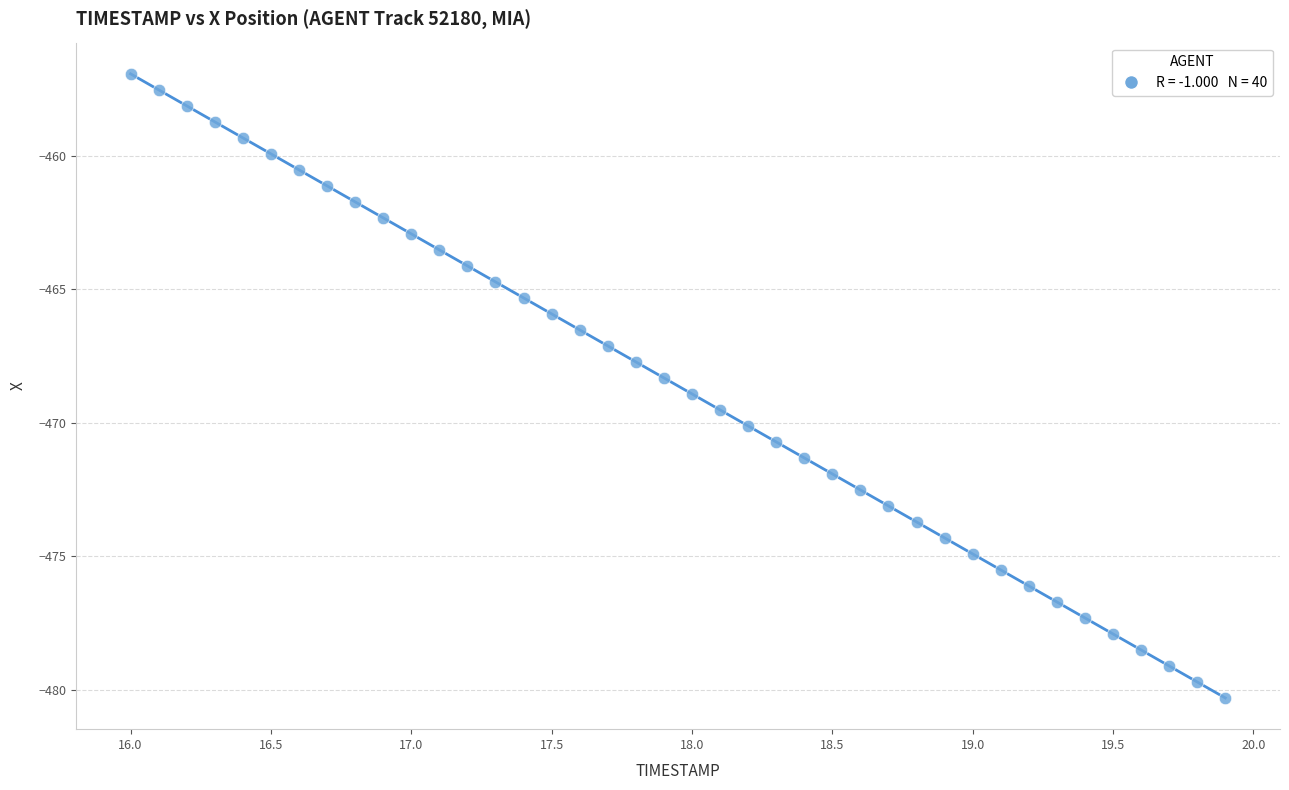

What is the range of X values (max minus min)?

3.9